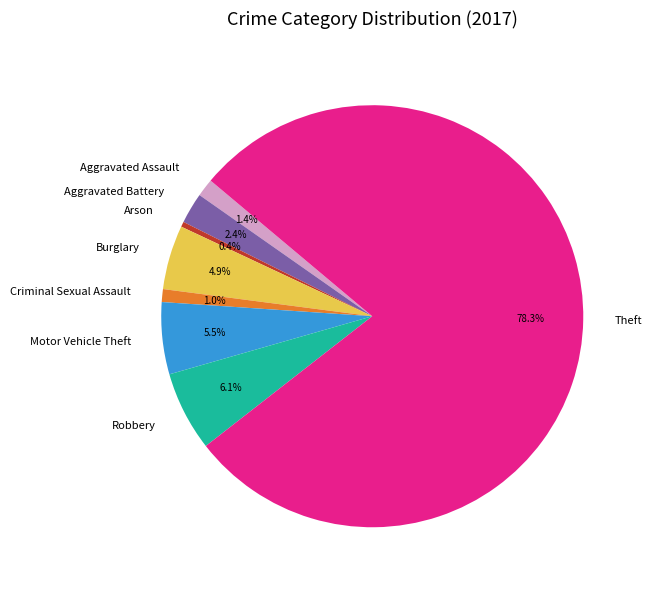

Does any single category account for the majority?

Yes